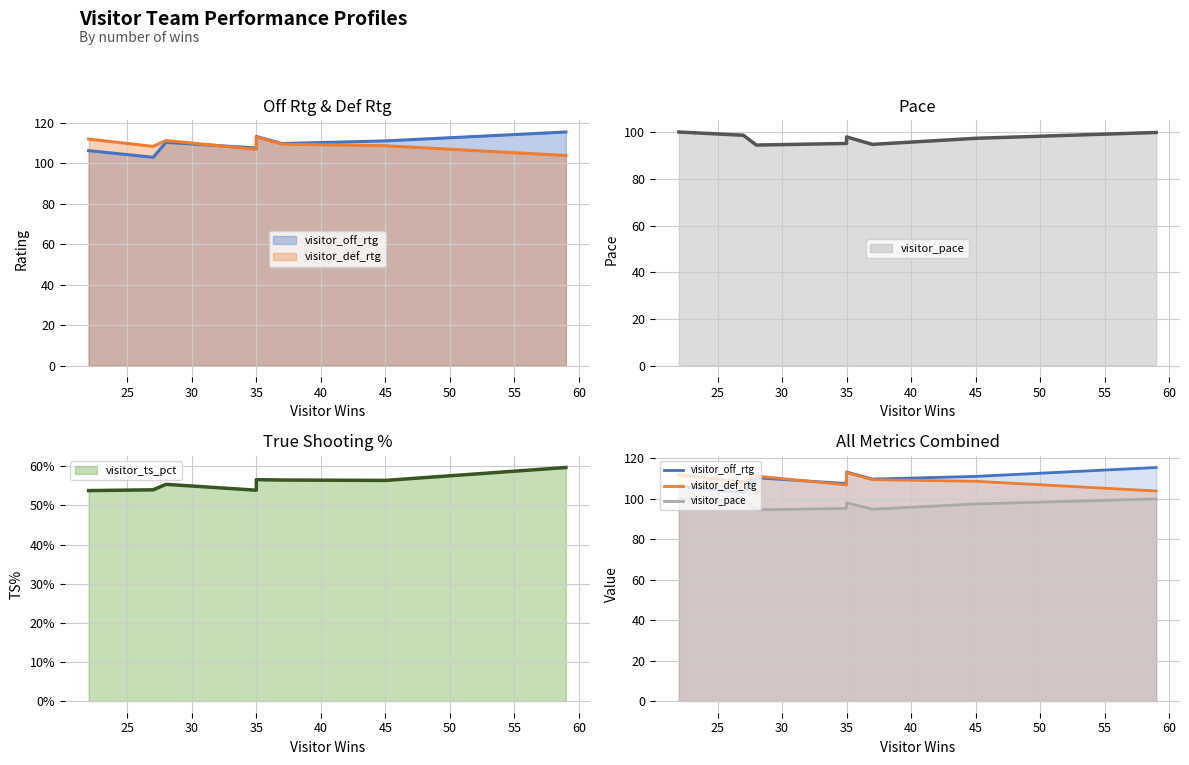

Rank the series by their maximum value, from lowest to highest.

visitor_pace, visitor_def_rtg, visitor_off_rtg